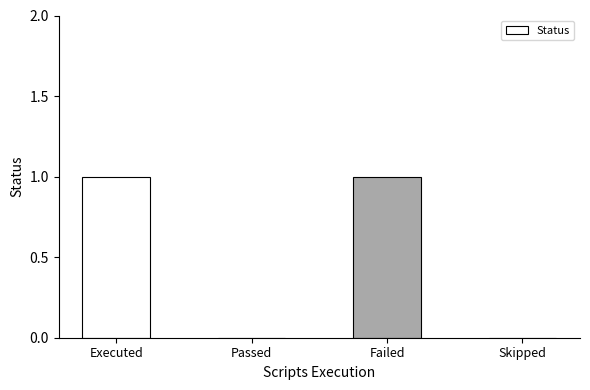

The chart shows a value of 1 at Skipped. True or false?

False